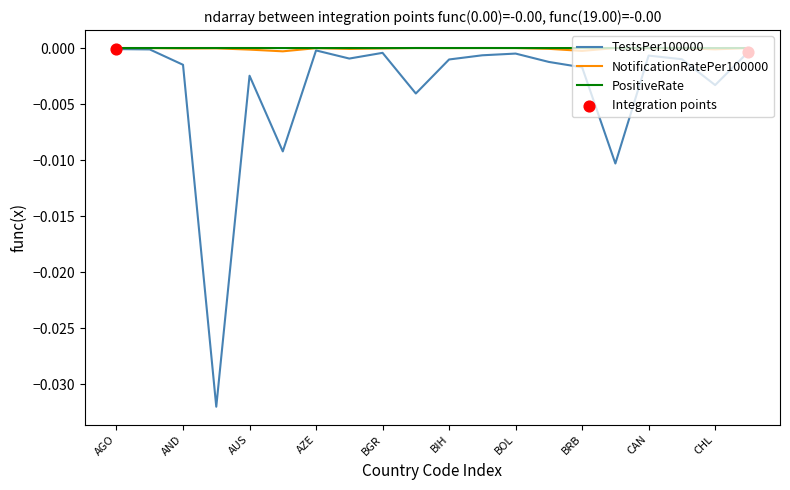

Which series has the largest range (max minus min)?

TestsPer100000